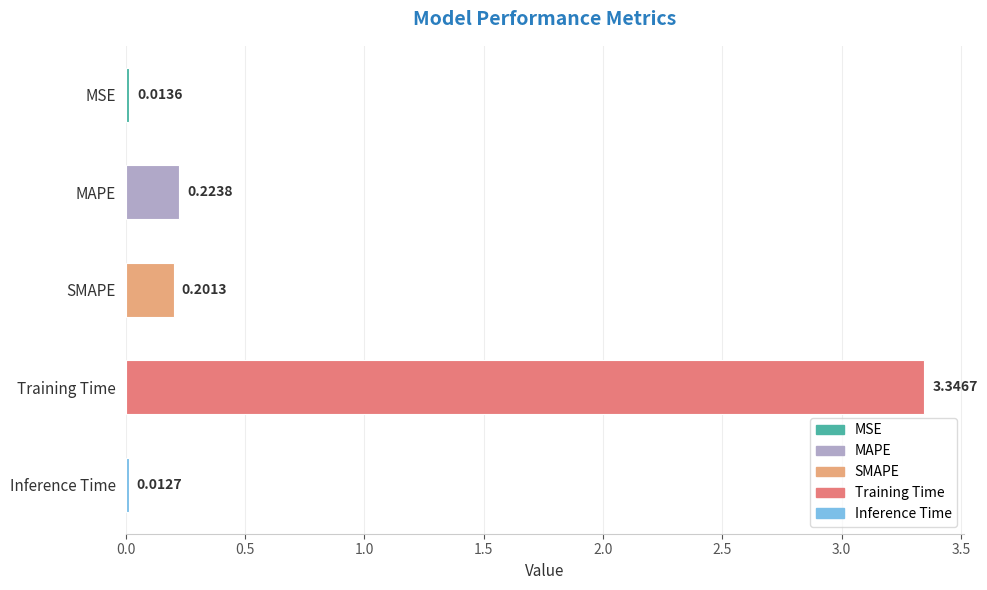

What is the sum of the values at MSE and Training Time?

3.4